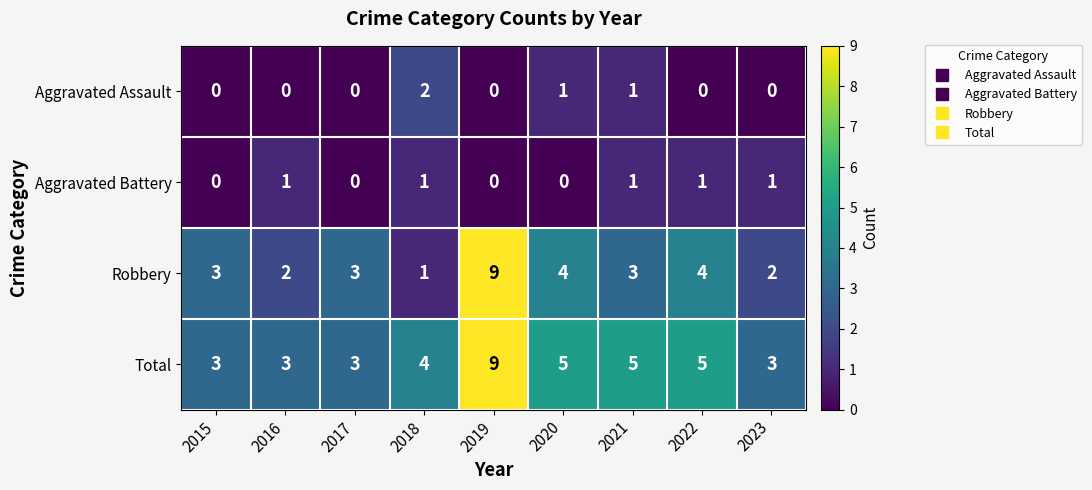

Rank the series at 2023 from lowest to highest value.

Aggravated Assault, Aggravated Battery, Robbery, Total